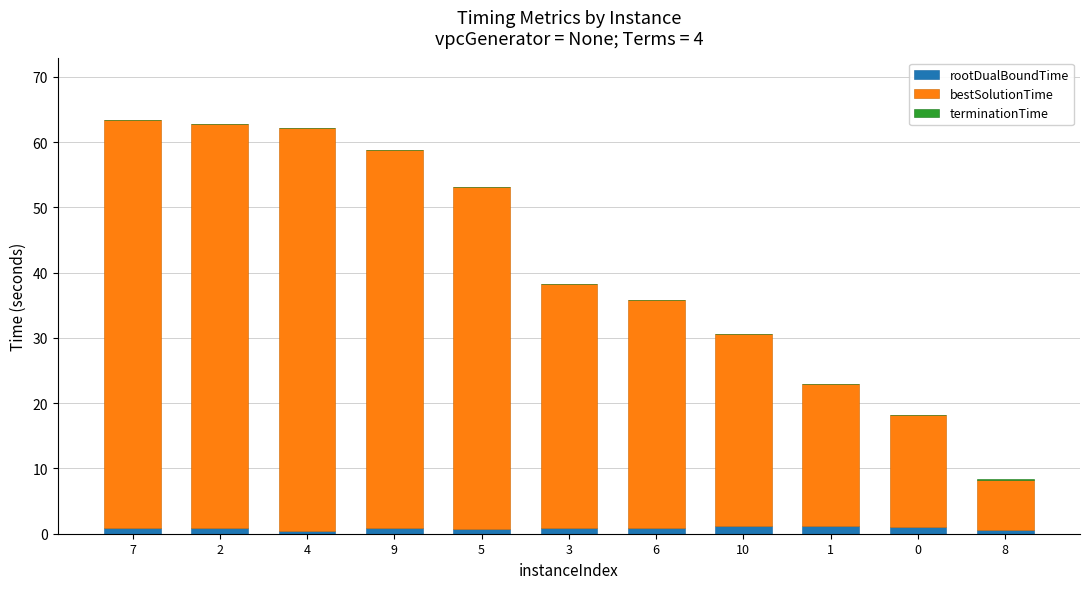

True or false: rootDualBoundTime has a value of 0.9 at 7.

True